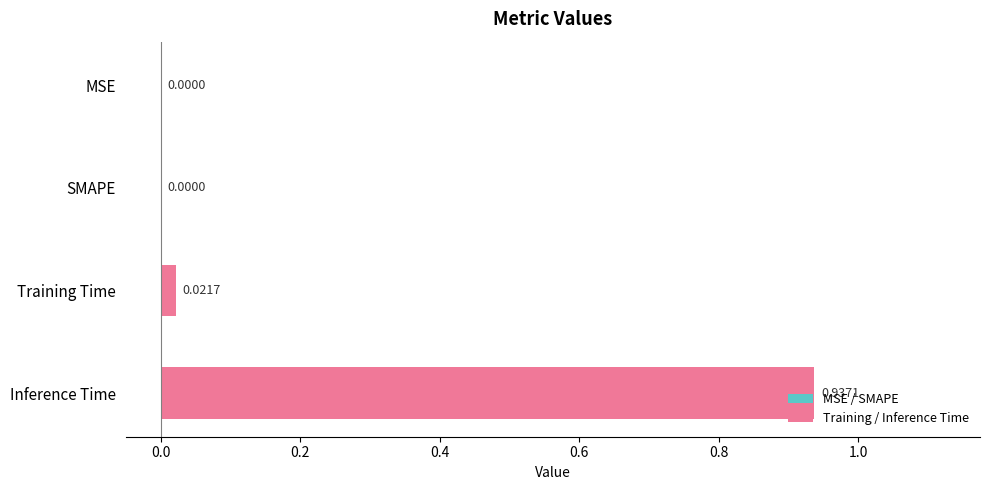

What is the sum of all values?

1.0